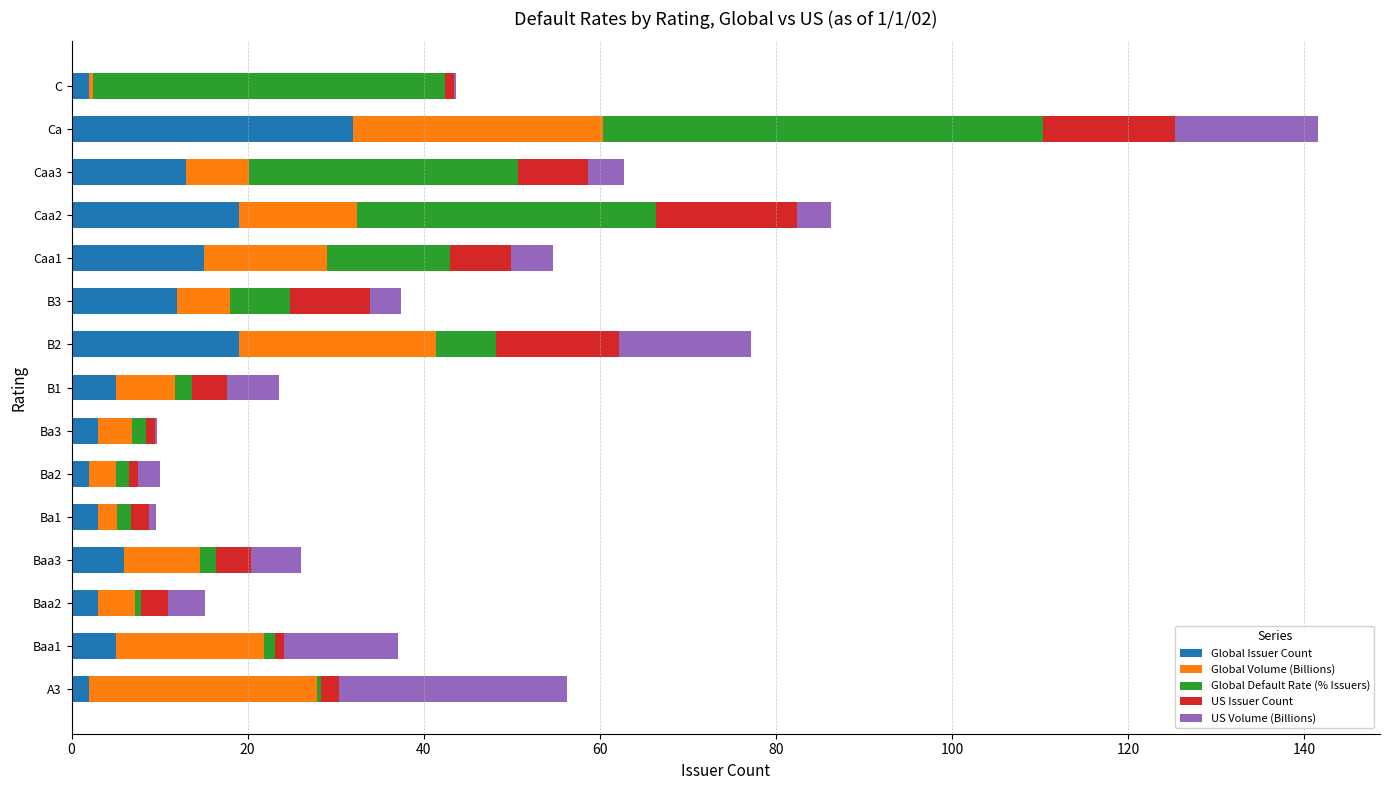

At which category is the sum across all series the highest?

Ca